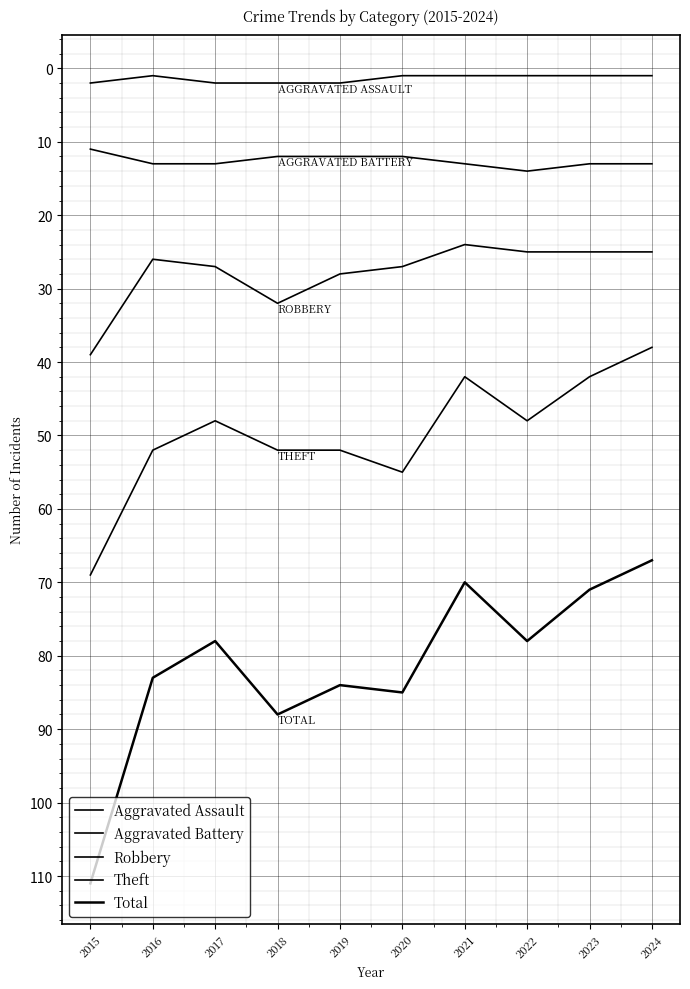

What is the value of the Aggravated Assault point at the 3rd from the left?

2